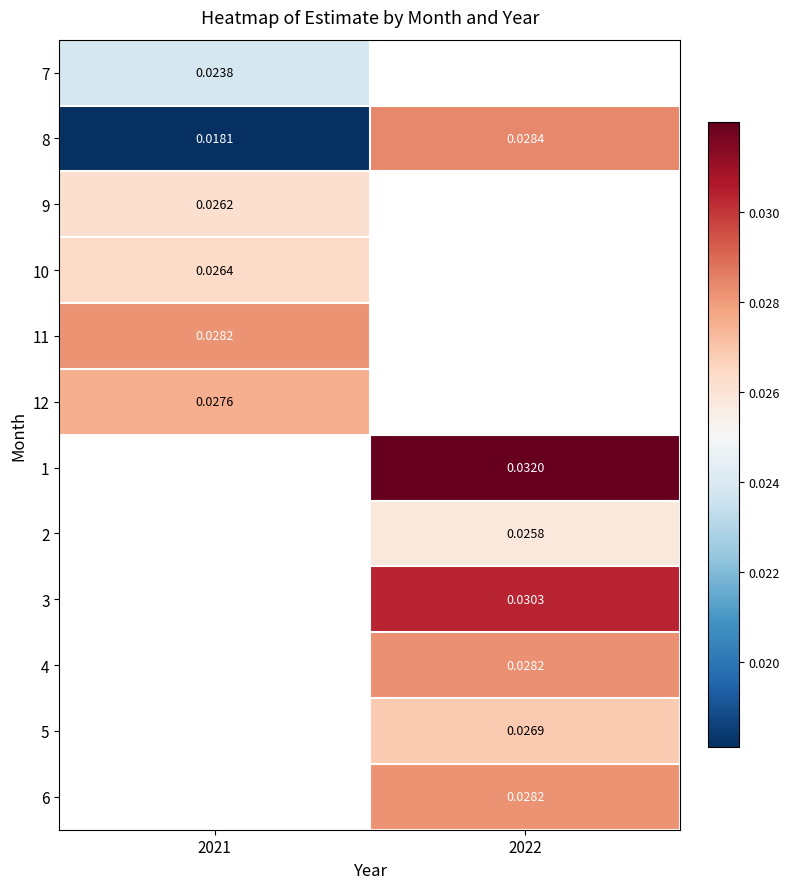

Which series changed the most between 2021 and 2022?

8